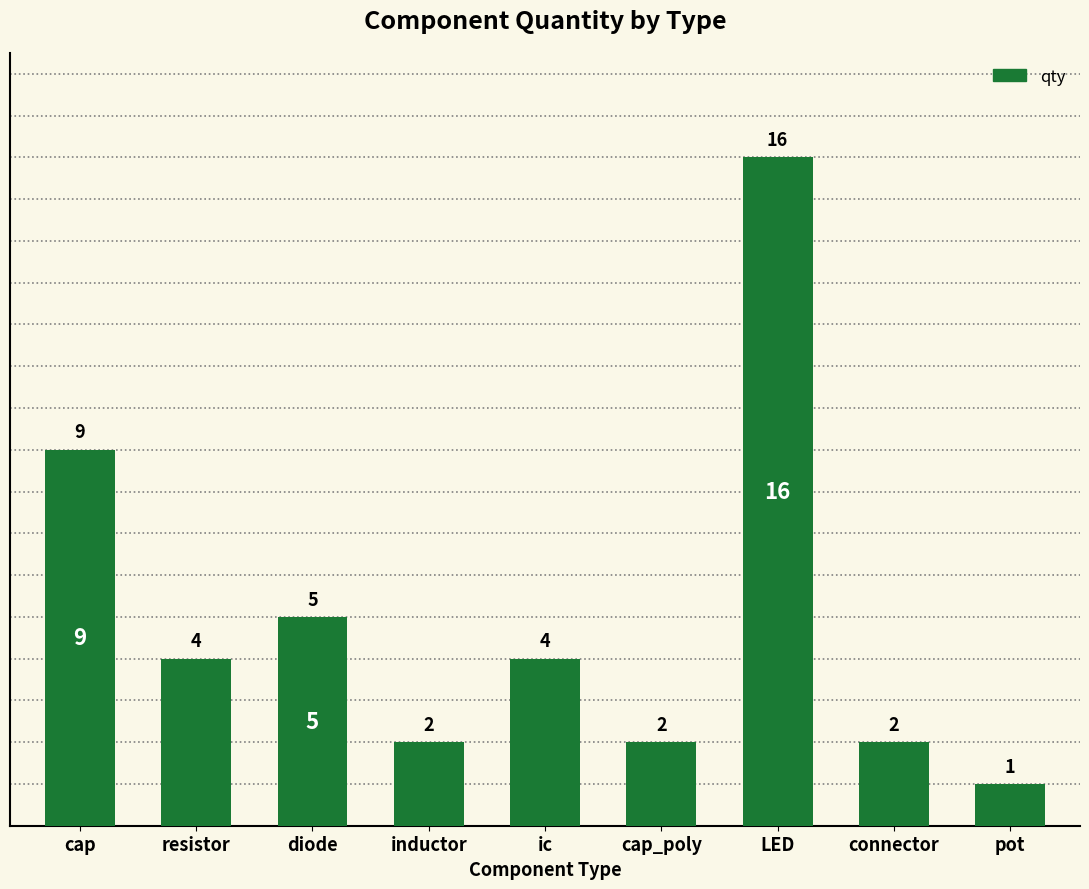

What is the sum of all values?

45